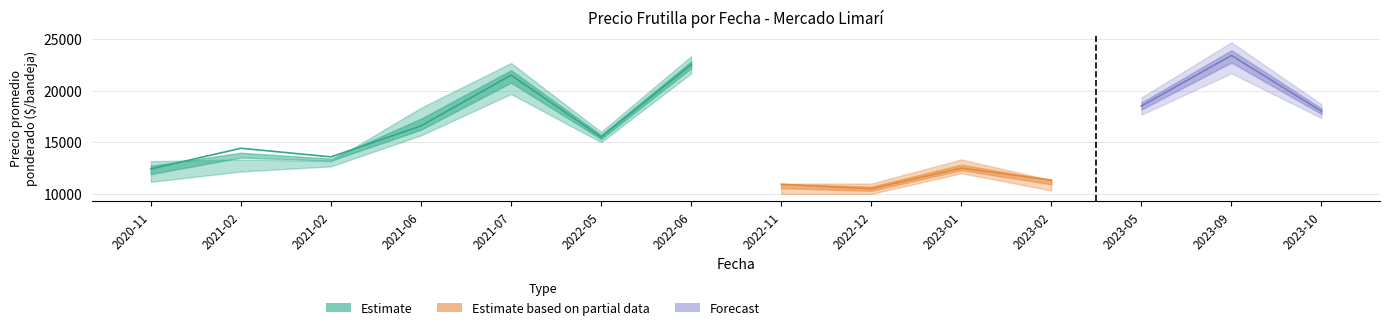

Is this an area chart (filled region under the line)?

No